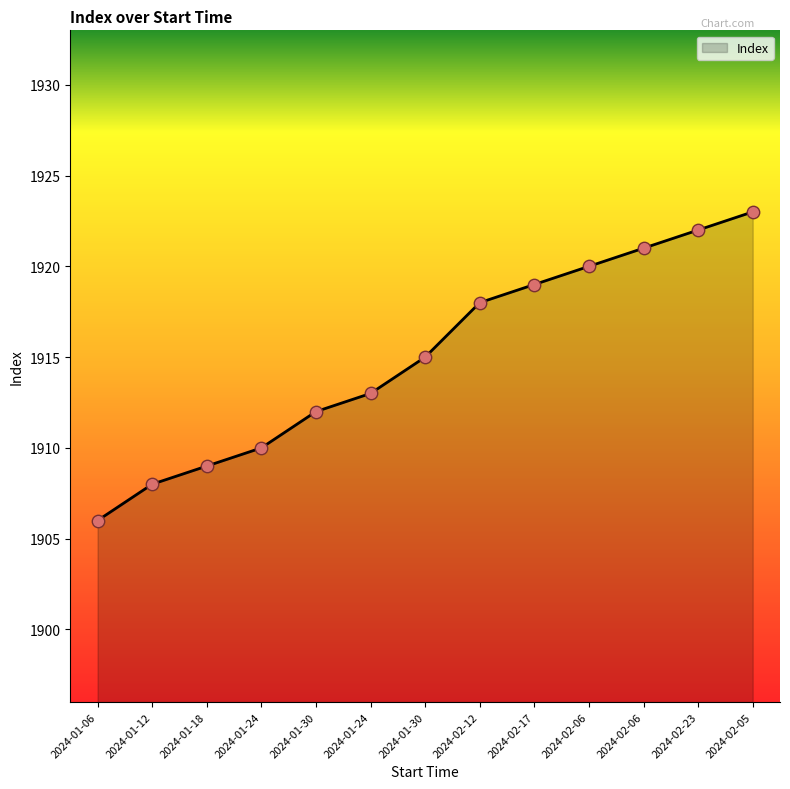

What is the ratio of the value at 2024-01-24 to the value at 2024-02-17?

1.0